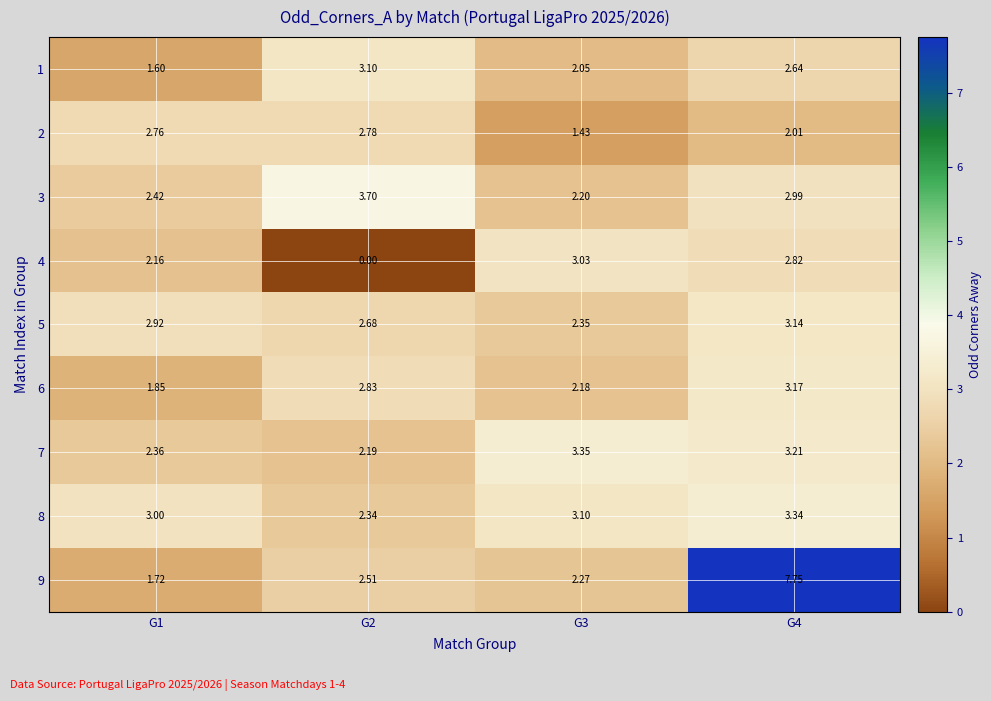

Count the number of data series in this chart.

9